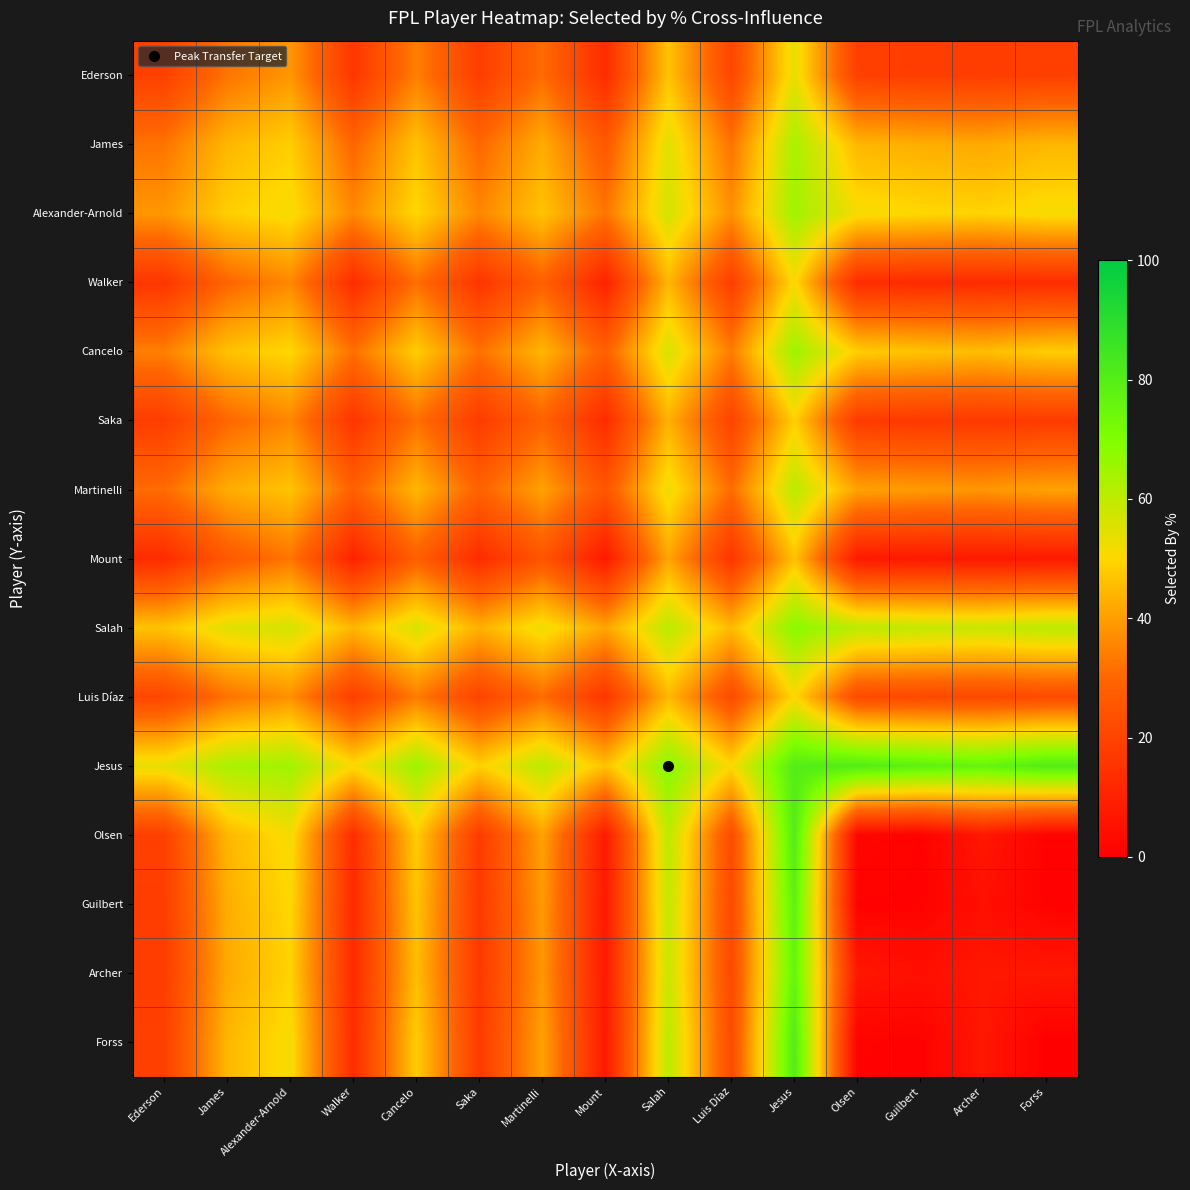

Reading left to right, what are all the values shown in this chart?

Ederson: Ederson=18.9	James=32.6	Alexander-Arnold=38.7	Walker=16.0	Cancelo=34.6	Saka=18.0	Martinelli=31.1	Mount=13.0	Salah=46.6	Luis Díaz=20.8	Jesus=53.7	Olsen=18.9	Guilbert=18.1	Archer=18.0	Forss=18.9
James: Ederson=32.6	James=44.4	Alexander-Arnold=48.5	Walker=29.7	Cancelo=46.3	Saka=30.1	Martinelli=42.5	Mount=26.2	Salah=54.7	Luis Díaz=32.2	Jesus=63.5	Olsen=44.4	Guilbert=42.8	Archer=41.9	Forss=44.4
Alexander-Arnold: Ederson=38.7	James=48.5	Alexander-Arnold=51.6	Walker=36.2	Cancelo=50.2	Saka=35.8	Martinelli=46.7	Mount=32.8	Salah=56.7	Luis Díaz=37.6	Jesus=64.8	Olsen=51.6	Guilbert=50.2	Archer=49.3	Forss=51.6
Walker: Ederson=16.0	James=29.7	Alexander-Arnold=36.2	Walker=13.2	Cancelo=31.7	Saka=15.6	Martinelli=28.4	Mount=10.3	Salah=44.4	Luis Díaz=18.3	Jesus=50.8	Olsen=13.2	Guilbert=12.7	Archer=12.7	Forss=13.2
Cancelo: Ederson=34.6	James=46.3	Alexander-Arnold=50.2	Walker=31.7	Cancelo=48.3	Saka=31.8	Martinelli=44.3	Mount=28.0	Salah=56.1	Luis Díaz=34.0	Jesus=65.4	Olsen=48.3	Guilbert=46.5	Archer=45.6	Forss=48.3
Saka: Ederson=18.0	James=30.1	Alexander-Arnold=35.8	Walker=15.6	Cancelo=31.8	Saka=17.4	Martinelli=28.9	Mount=12.9	Salah=43.4	Luis Díaz=19.8	Jesus=48.8	Olsen=17.4	Guilbert=16.9	Archer=16.8	Forss=17.4
Martinelli: Ederson=31.1	James=42.5	Alexander-Arnold=46.7	Walker=28.4	Cancelo=44.3	Saka=28.9	Martinelli=40.7	Mount=25.1	Salah=52.9	Luis Díaz=31.0	Jesus=60.8	Olsen=40.7	Guilbert=39.4	Archer=38.7	Forss=40.7
Mount: Ederson=13.0	James=26.2	Alexander-Arnold=32.8	Walker=10.3	Cancelo=28.0	Saka=12.9	Martinelli=25.1	Mount=7.8	Salah=41.2	Luis Díaz=15.6	Jesus=46.4	Olsen=7.8	Guilbert=7.5	Archer=7.7	Forss=7.8
Salah: Ederson=46.6	James=54.7	Alexander-Arnold=56.7	Walker=44.4	Cancelo=56.1	Saka=43.4	Martinelli=52.9	Mount=41.2	Salah=60.7	Luis Díaz=44.8	Jesus=68.5	Olsen=60.7	Guilbert=59.4	Archer=58.6	Forss=60.7
Luis Díaz: Ederson=20.8	James=32.2	Alexander-Arnold=37.6	Walker=18.3	Cancelo=34.0	Saka=19.8	Martinelli=31.0	Mount=15.6	Salah=44.8	Luis Díaz=22.1	Jesus=50.3	Olsen=22.1	Guilbert=21.4	Archer=21.3	Forss=22.1
Jesus: Ederson=53.7	James=63.5	Alexander-Arnold=64.8	Walker=50.8	Cancelo=65.4	Saka=48.8	Martinelli=60.8	Mount=46.4	Salah=68.5	Luis Díaz=50.3	Jesus=80.4	Olsen=80.4	Guilbert=77.8	Archer=76.1	Forss=80.4
Olsen: Ederson=18.9	James=44.4	Alexander-Arnold=51.6	Walker=13.2	Cancelo=48.3	Saka=17.4	Martinelli=40.7	Mount=7.8	Salah=60.7	Luis Díaz=22.1	Jesus=80.4	Olsen=1.9	Guilbert=0.9	Archer=7.0	Forss=1.0
Guilbert: Ederson=18.1	James=42.8	Alexander-Arnold=50.2	Walker=12.7	Cancelo=46.5	Saka=16.9	Martinelli=39.4	Mount=7.5	Salah=59.4	Luis Díaz=21.4	Jesus=77.8	Olsen=0.9	Guilbert=0.9	Archer=4.9	Forss=0.9
Archer: Ederson=18.0	James=41.9	Alexander-Arnold=49.3	Walker=12.7	Cancelo=45.6	Saka=16.8	Martinelli=38.7	Mount=7.7	Salah=58.6	Luis Díaz=21.3	Jesus=76.1	Olsen=7.0	Guilbert=4.9	Archer=7.0	Forss=7.0
Forss: Ederson=18.9	James=44.4	Alexander-Arnold=51.6	Walker=13.2	Cancelo=48.3	Saka=17.4	Martinelli=40.7	Mount=7.8	Salah=60.7	Luis Díaz=22.1	Jesus=80.4	Olsen=1.0	Guilbert=0.9	Archer=7.0	Forss=0.1